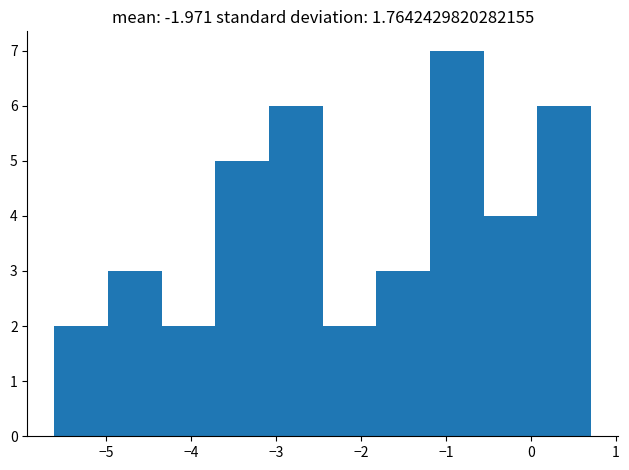

How tall is the bar that spans -0.6 to 0.1 on the x-axis? Neither the bar edges nor the heights are printed on the chart, so give them approximately, as read against the axes.

4